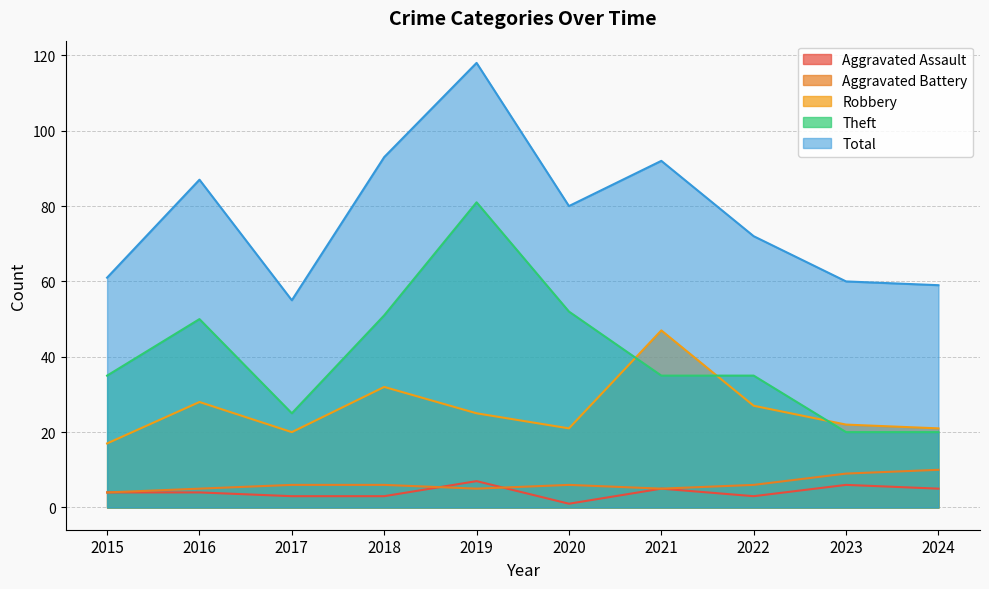

Rank the categories by Aggravated Assault value from highest to lowest.

2019, 2023, 2021, 2024, 2015, 2016, 2017, 2018, 2022, 2020